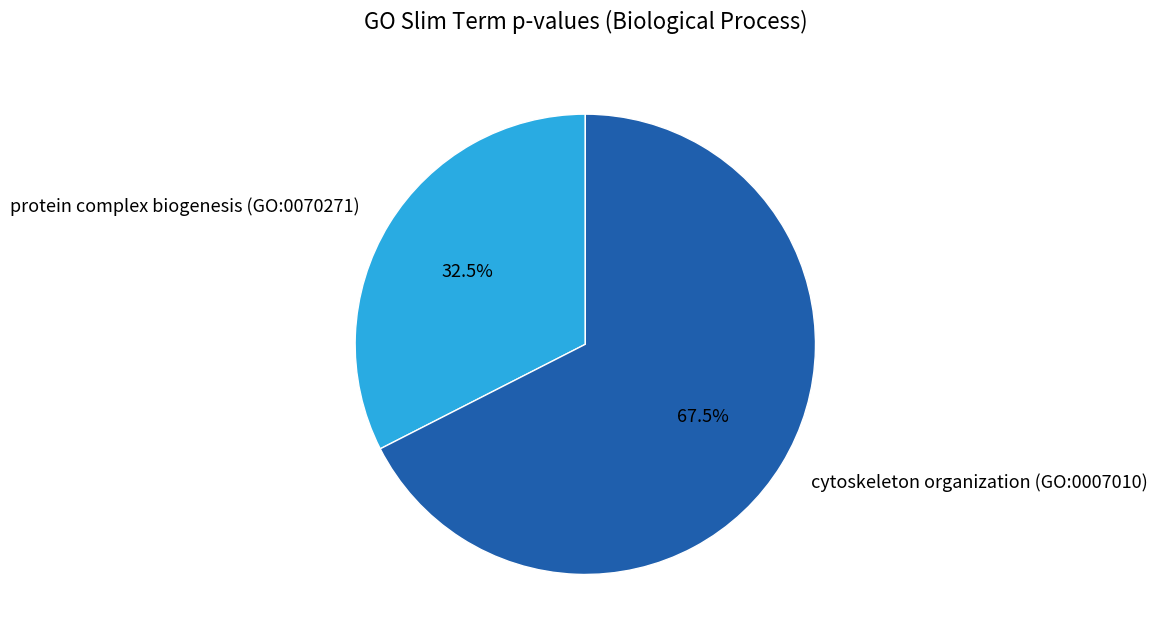

Is the sum of protein complex biogenesis (GO:0070271) and cytoskeleton organization (GO:0007010) greater than half?

Yes